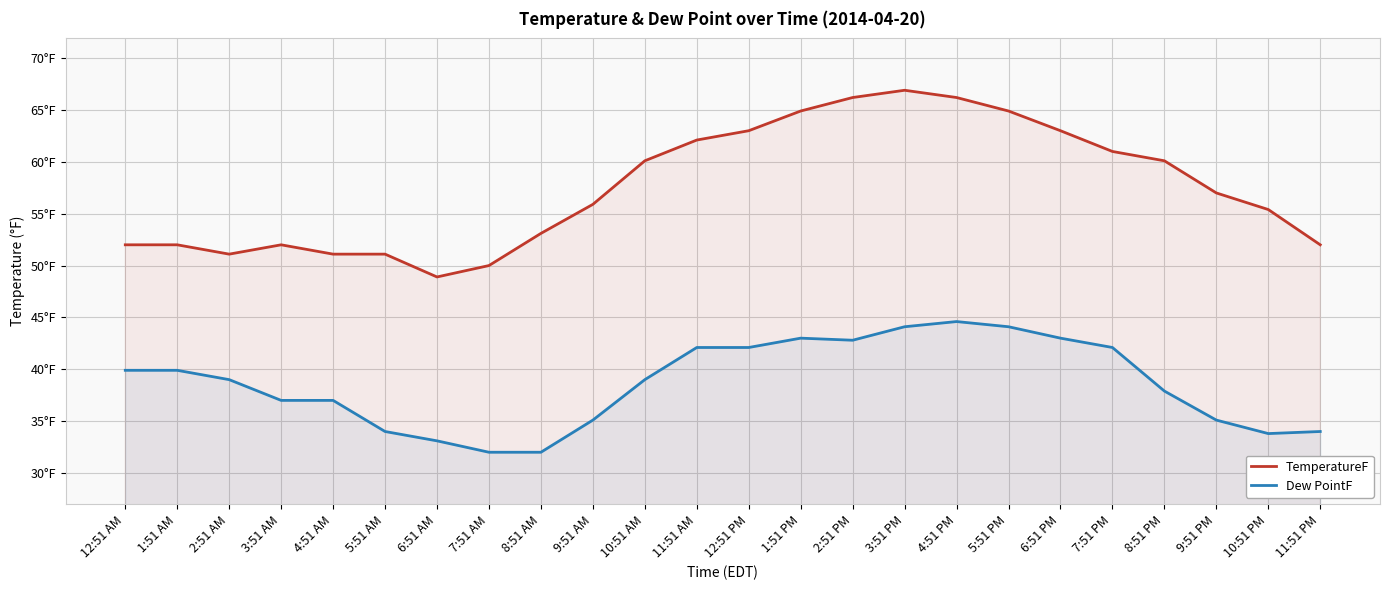

Count the number of data series in this chart.

2